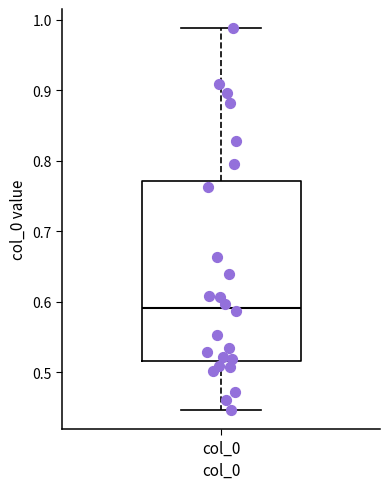

Read this box plot against the y-axis: the position of the median line, the range covered by the box, and the ends of both whiskers. The values are not printed on the chart, so give them approximately, as read against the axis.

median 0.59, box 0.52 to 0.77, whiskers 0.45 to 0.99